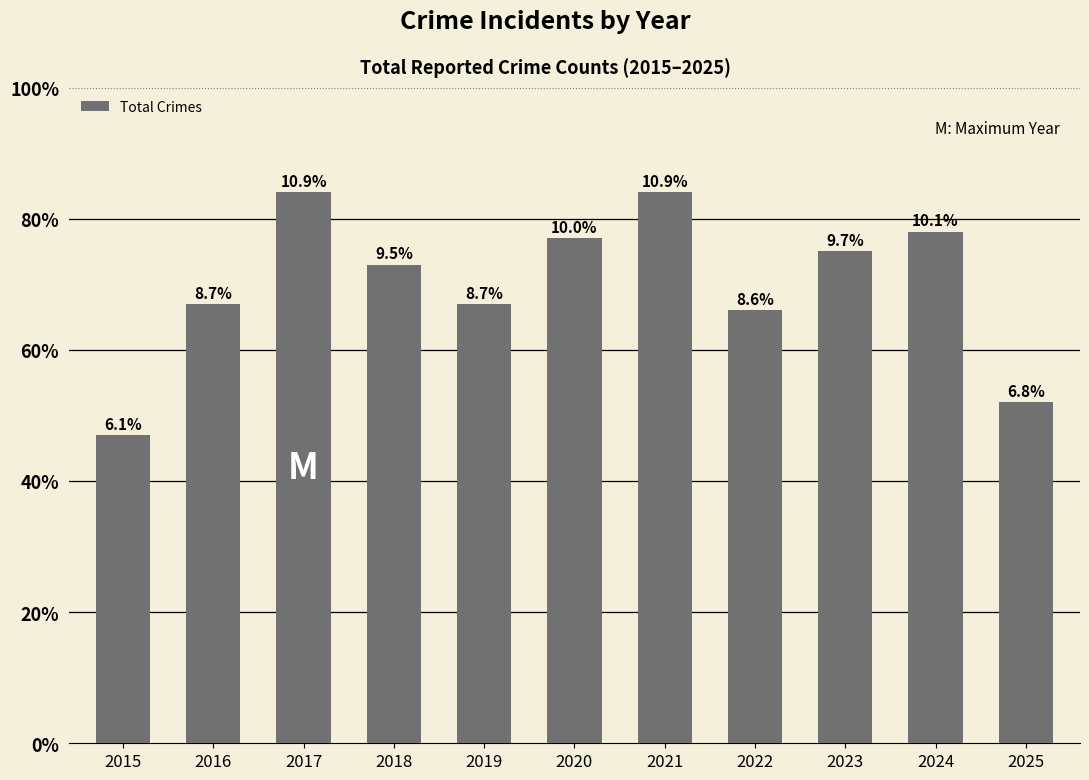

The chart shows a value of 66 at 2022. True or false?

True